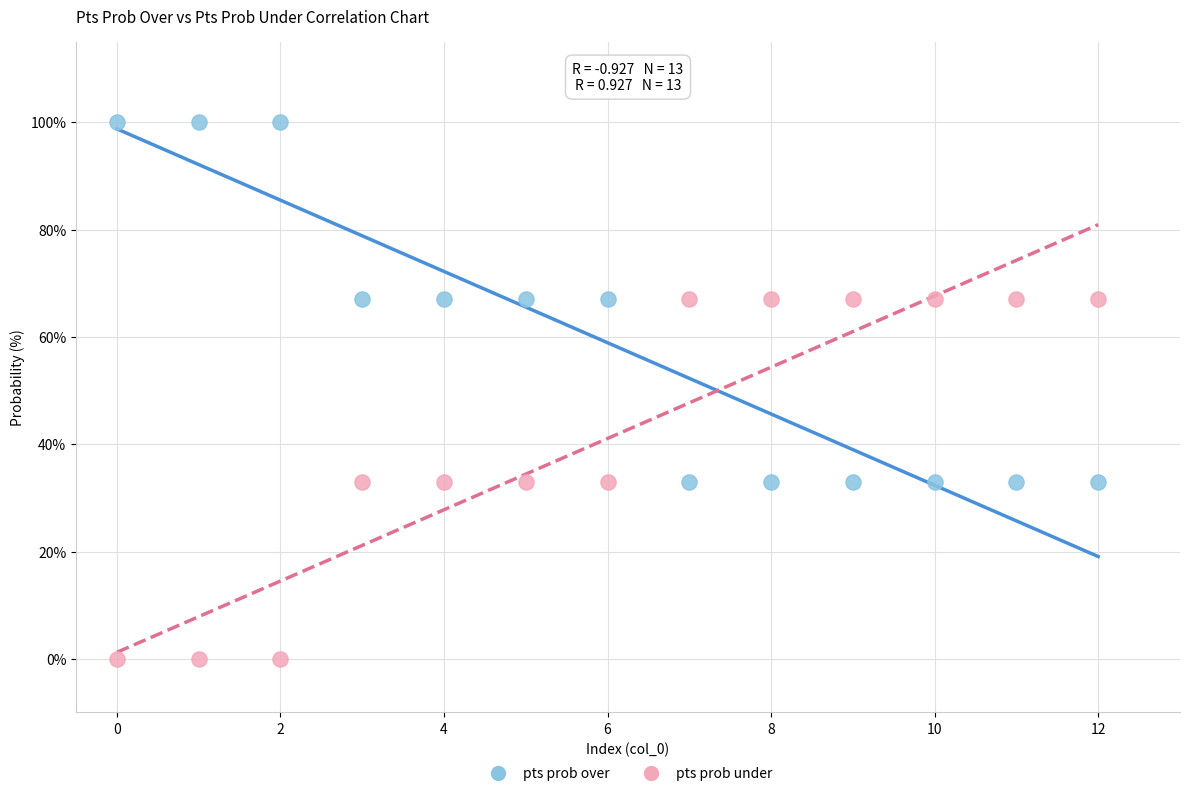

Which series contains the lowest Y value?

pts prob under